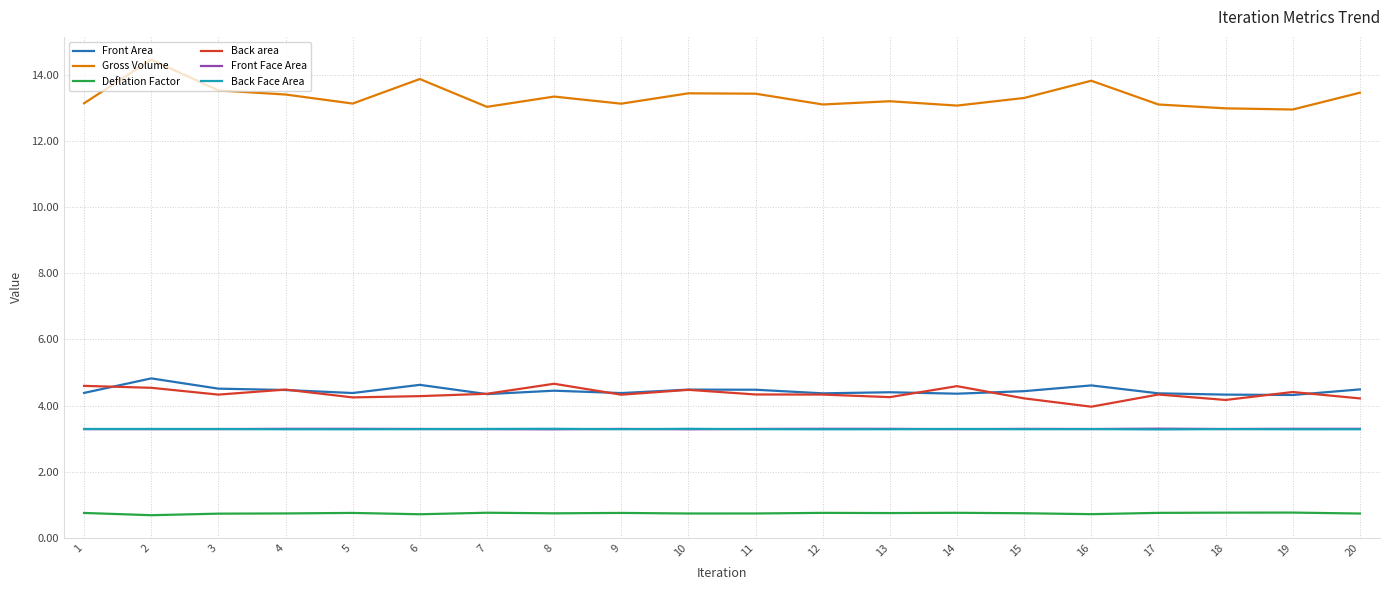

Is it true that Back Face Area equals 1.0 at 2?

False